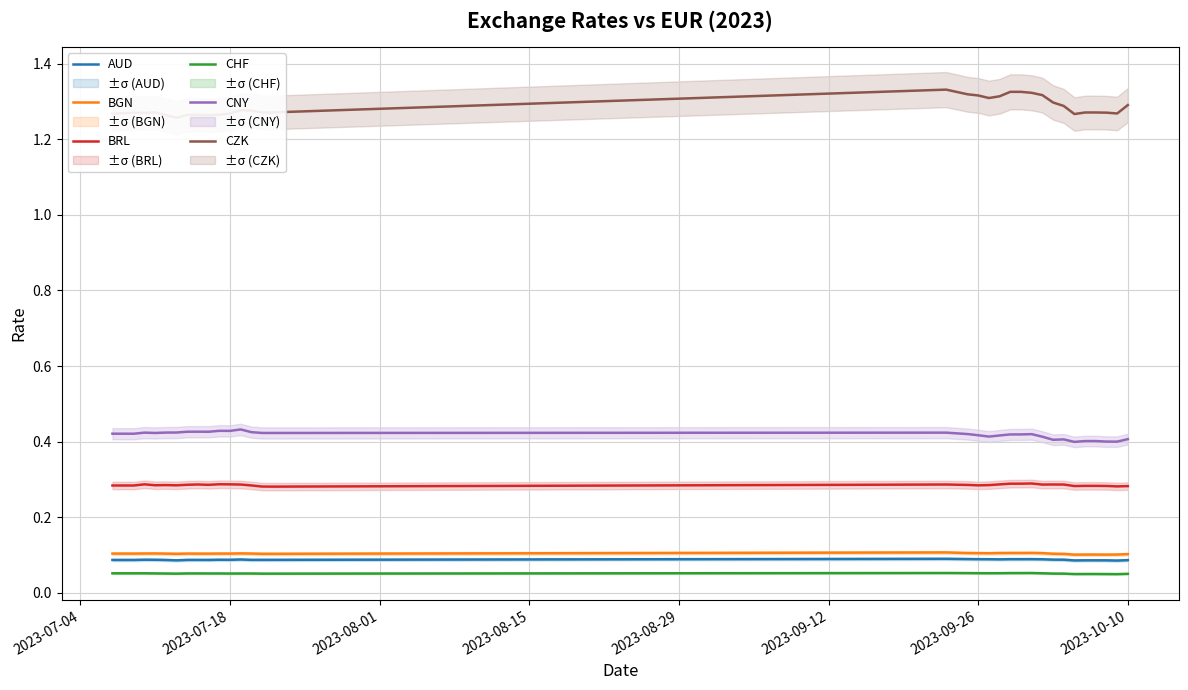

True or false: BRL and BGN intersect in this chart.

False